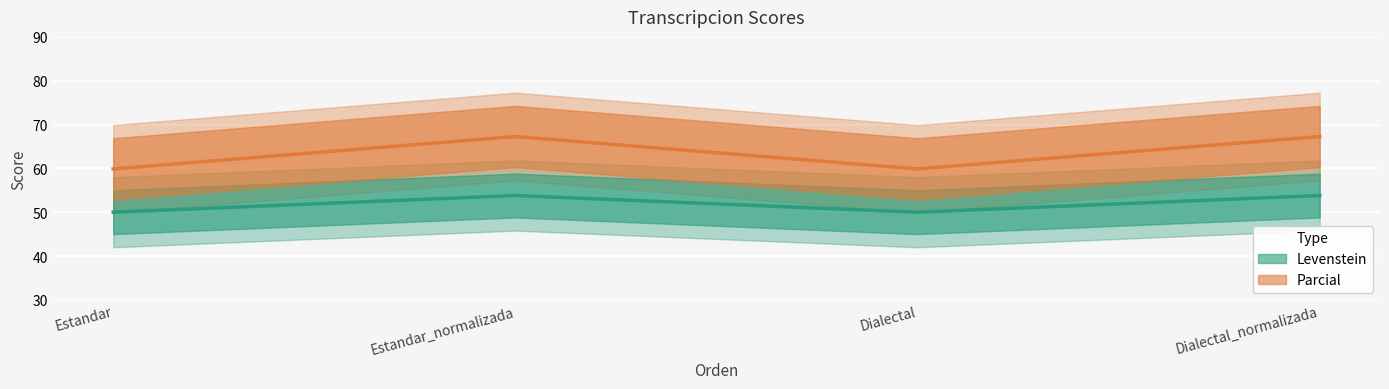

What is the label of the 4th point from the right?

Estandar